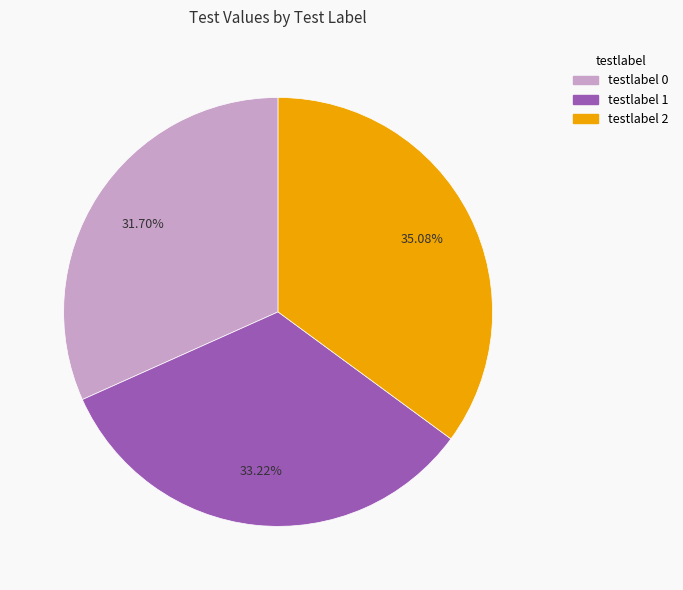

How many slices are in this pie chart?

3